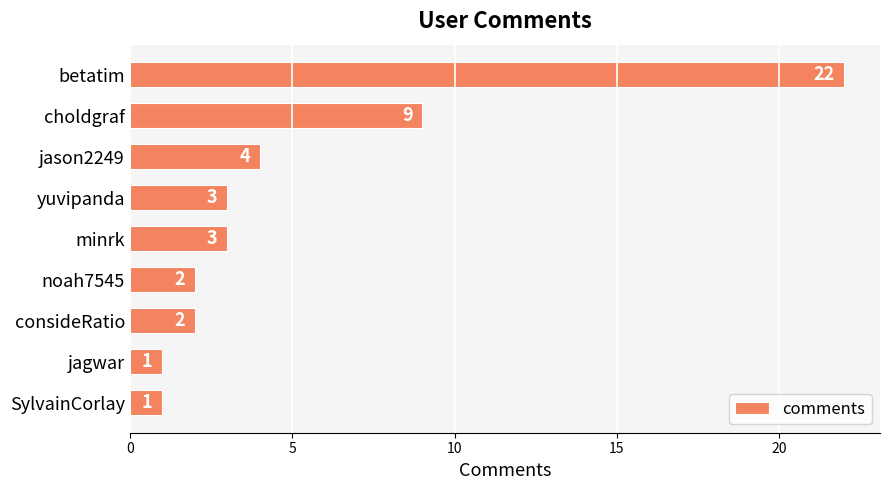

The value at consideRatio is 1. True or false?

False